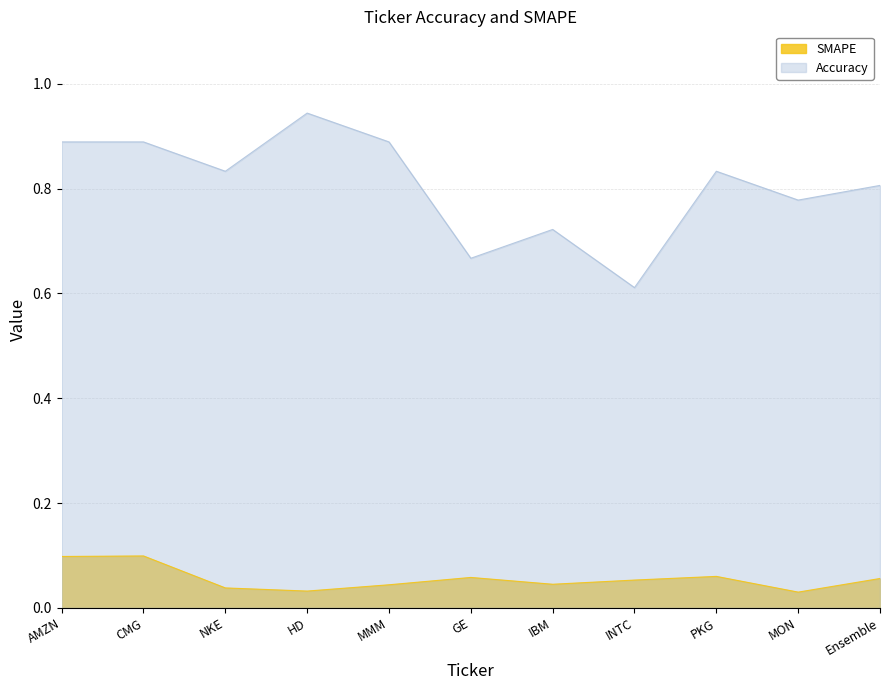

Which series has the largest total across all categories?

Accuracy